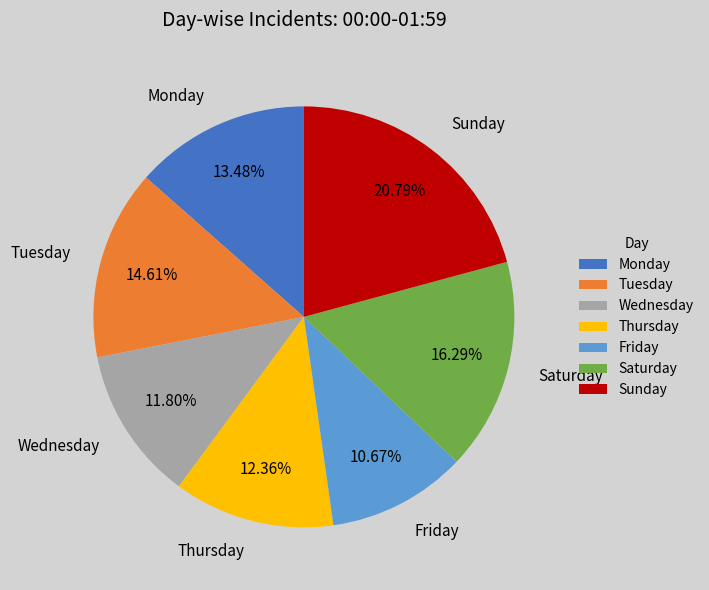

To the nearest percent, what is the difference between the Thursday and Sunday slice percentages?

8%